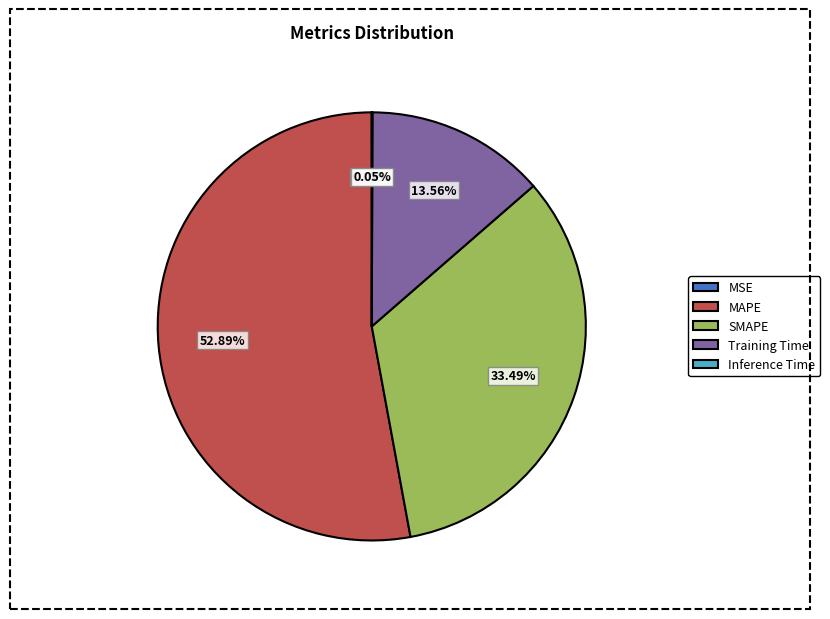

Does Training Time account for over 50% of the chart?

No